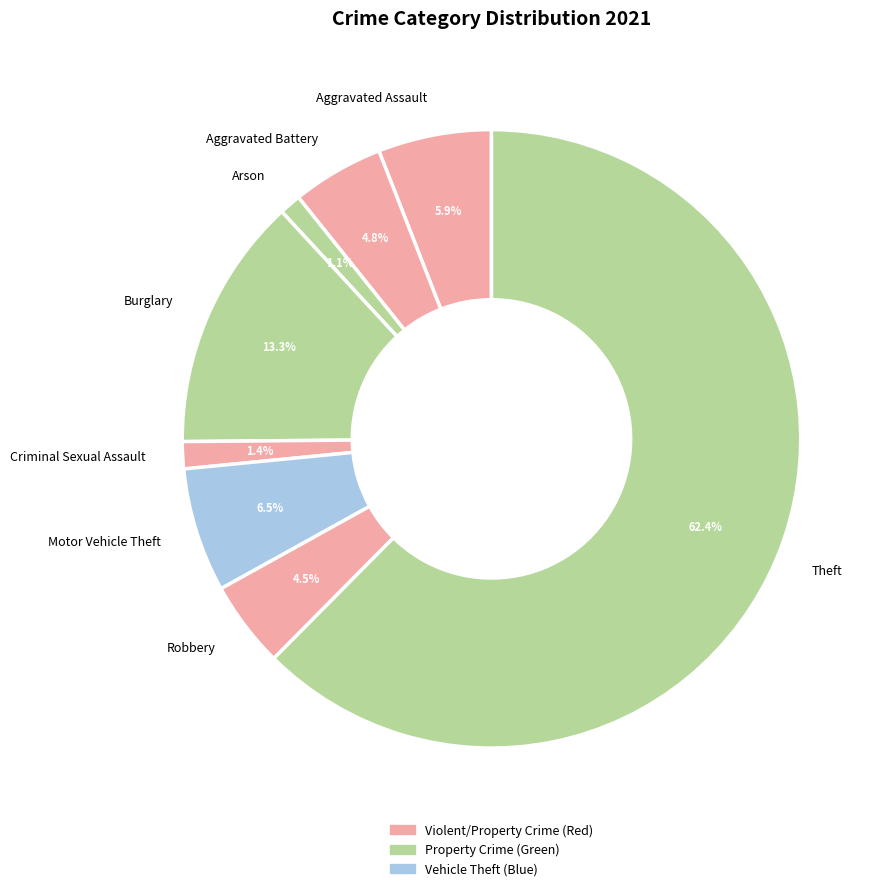

Count the number of slices in the pie.

8